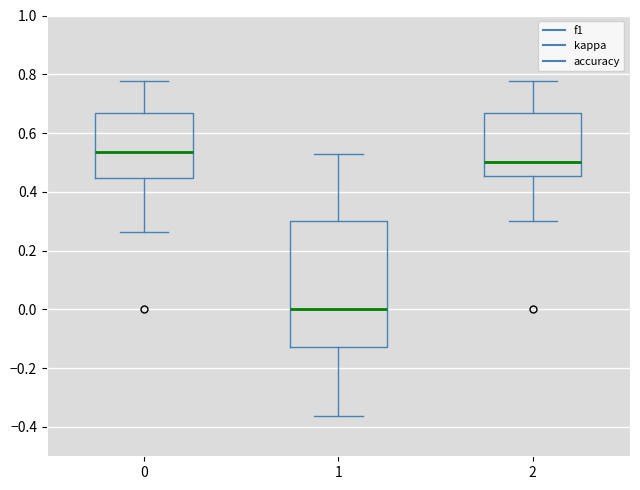

Which box is the tallest, from its lower edge to its upper edge?

1